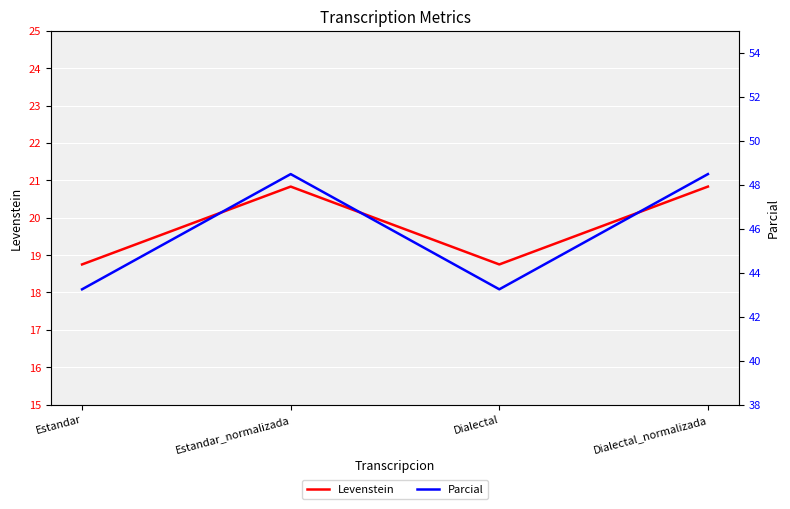

True or false: Levenstein and Parcial cross at least once.

False